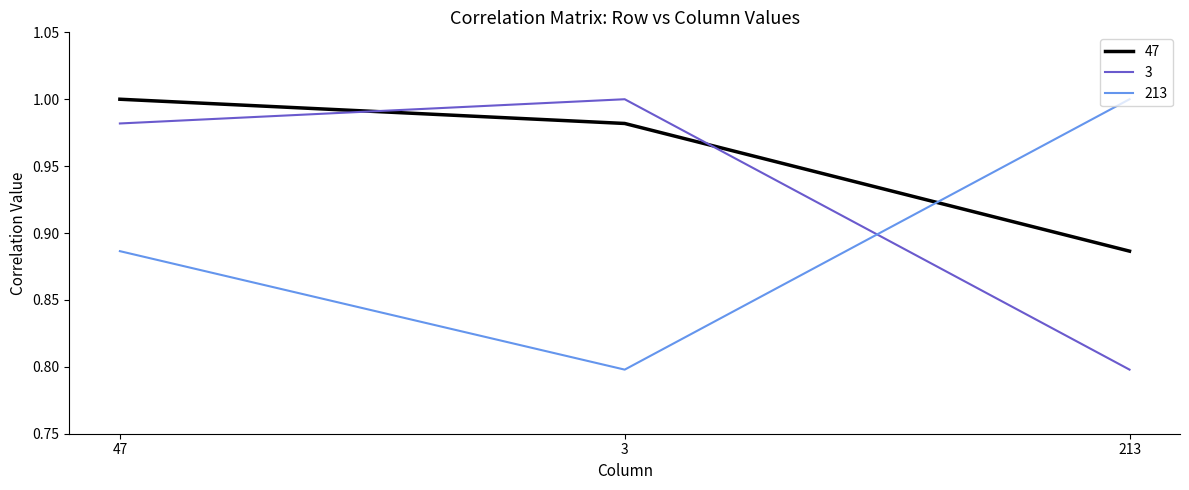

What position from the left is 213?

3